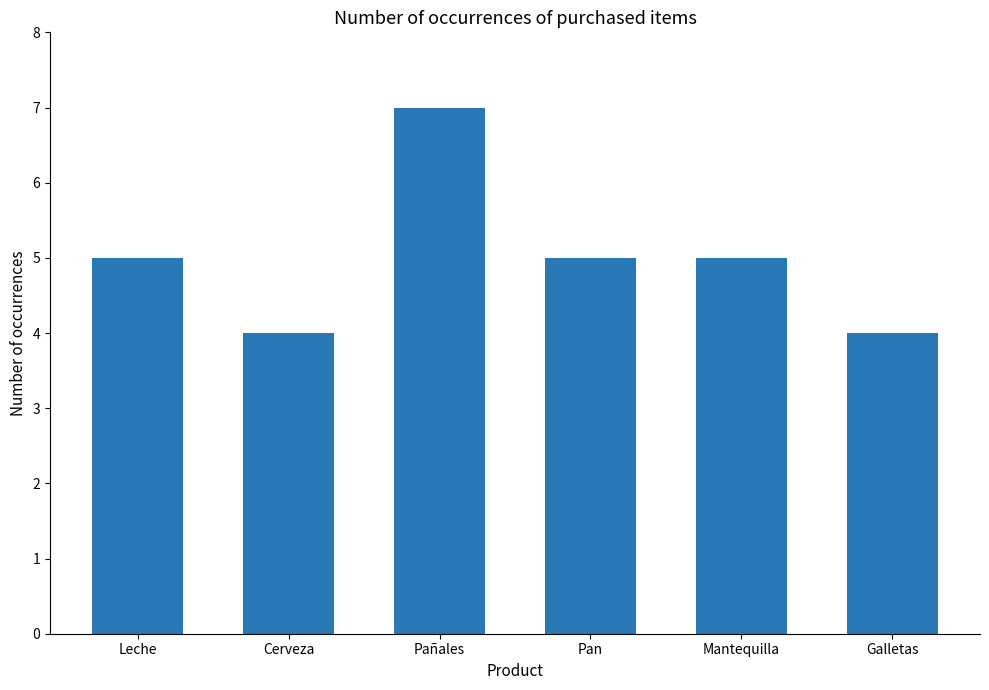

What is the approximate value at Leche?

5